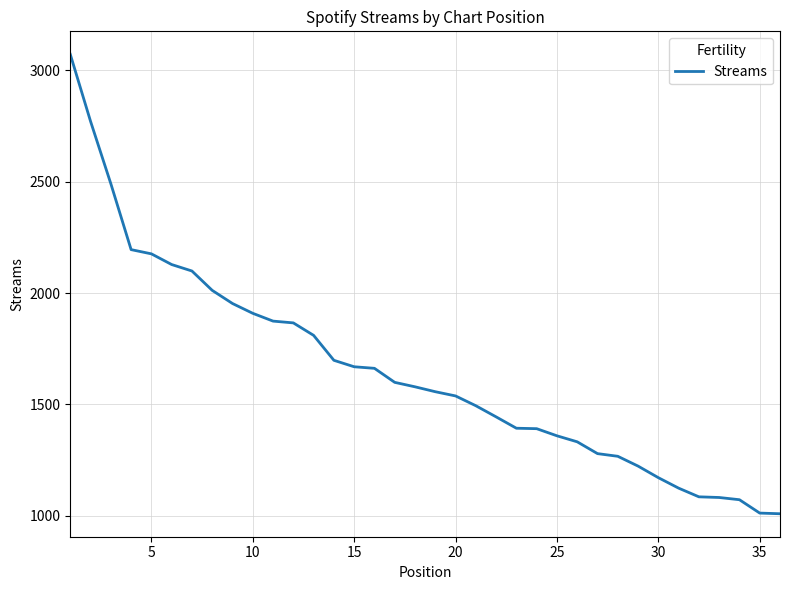

What is the greatest value displayed?

3072